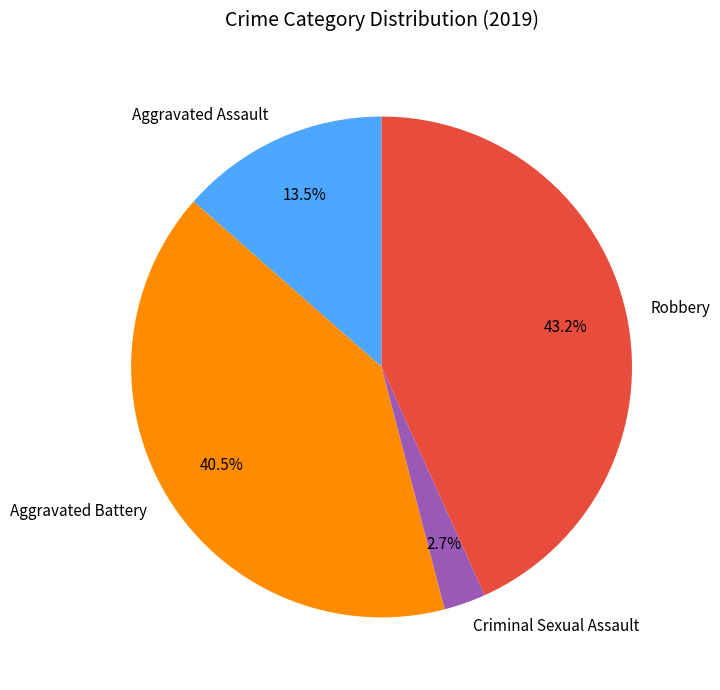

What is the ratio of the value at Criminal Sexual Assault to the value at Robbery?

0.1